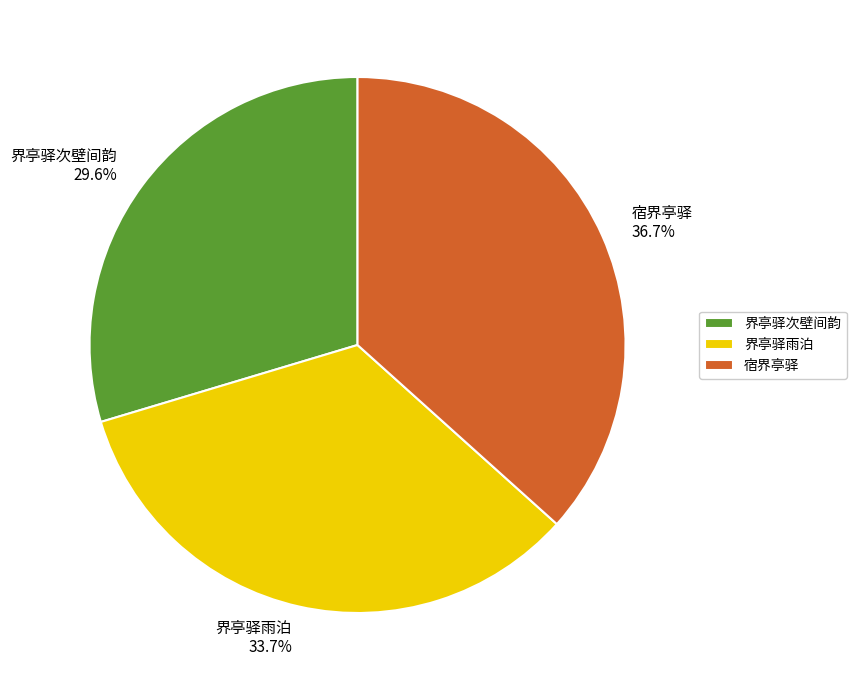

How many slices are in this pie chart?

3